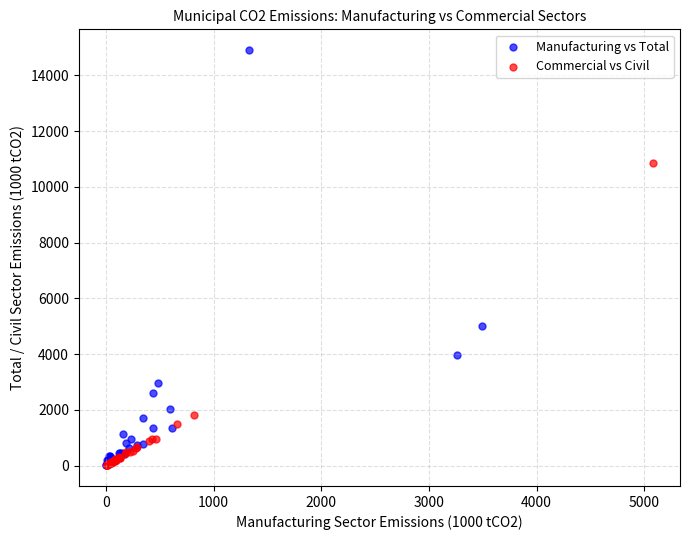

Which series has the widest spread of Y values?

Manufacturing vs Total